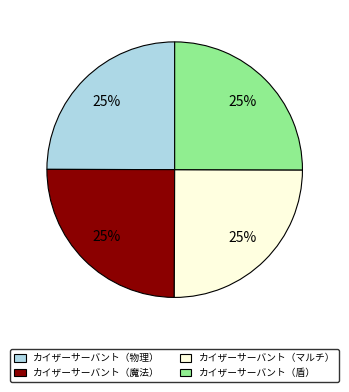

How many segments does this pie chart have?

4